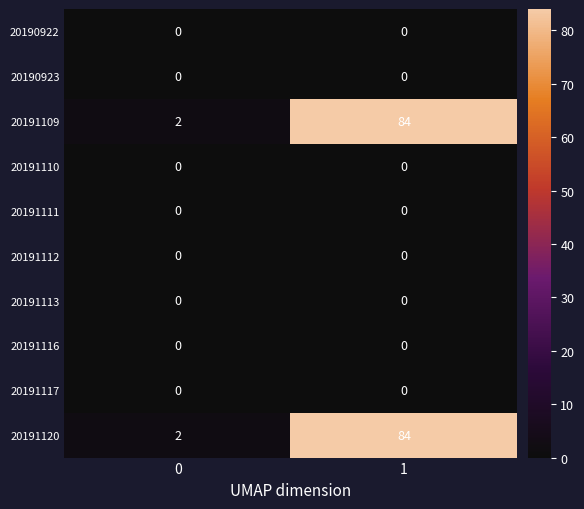

At which category is the sum across all series the highest?

1